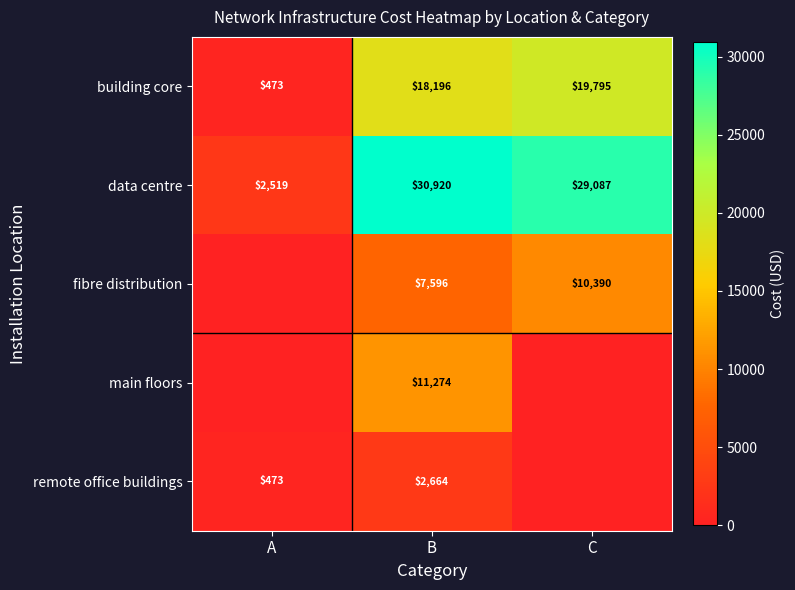

True or false: building core has a value of 18196.4 at B.

True